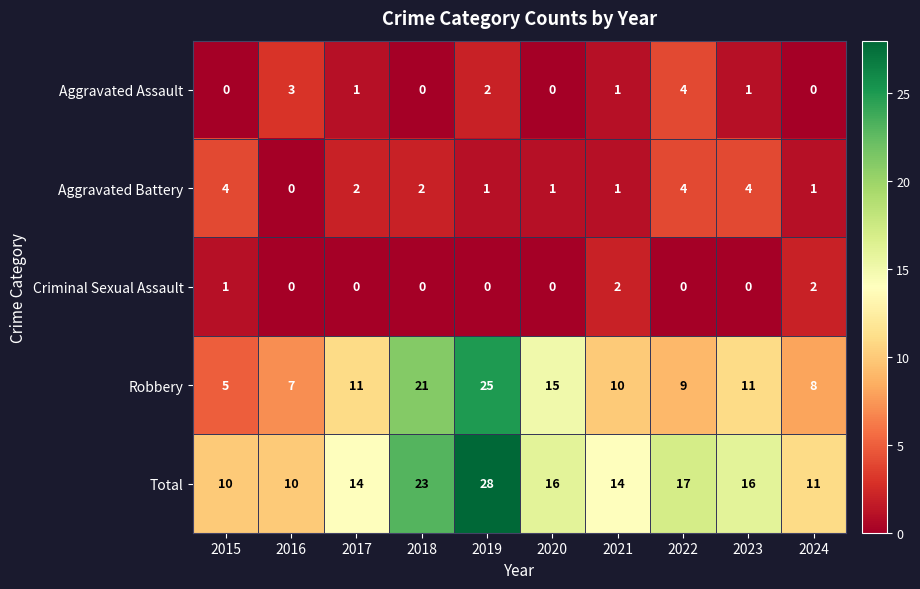

Between 2018 and 2021, which series saw the biggest shift?

Robbery